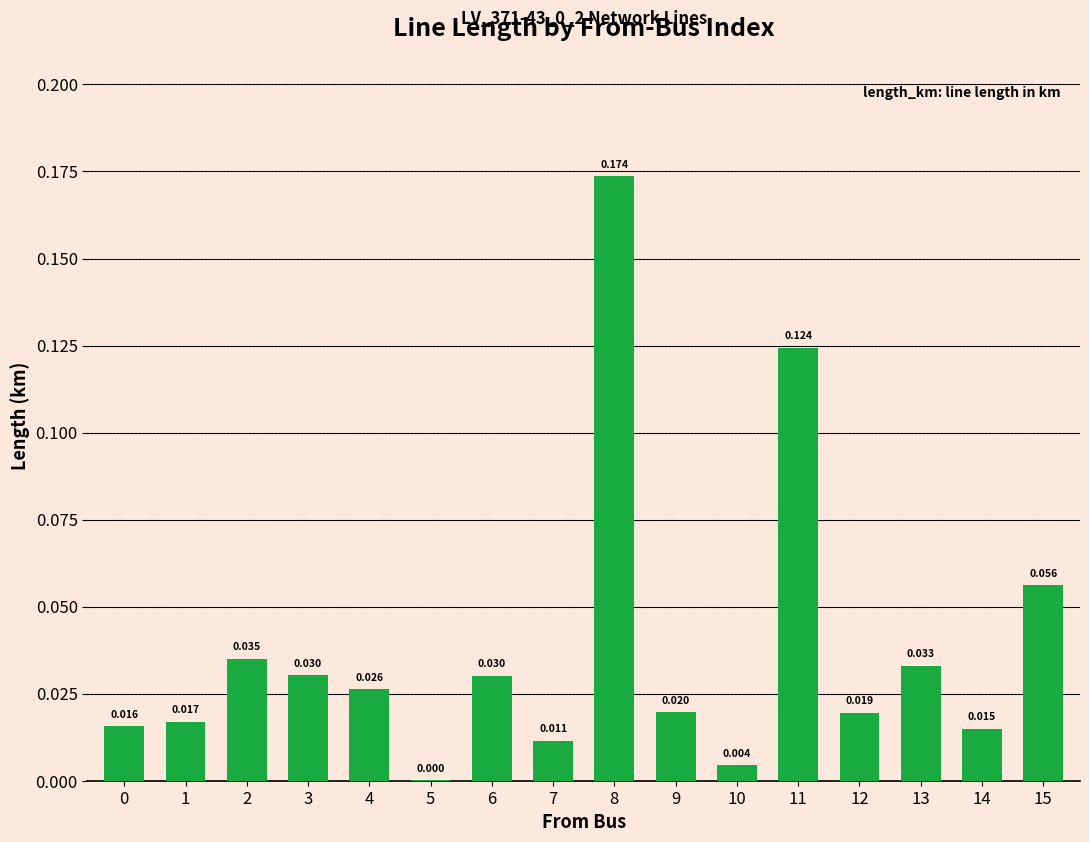

What is the difference between the second highest and second lowest values?

0.1